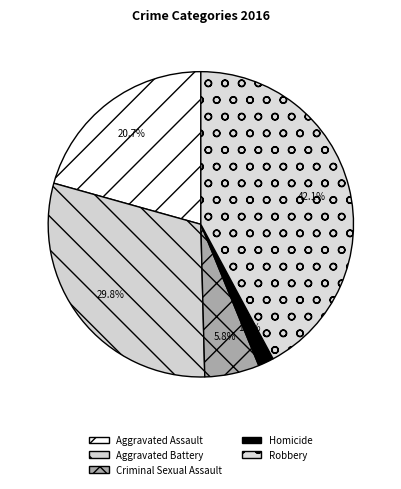

Rank the categories by value from highest to lowest.

Robbery, Aggravated Battery, Aggravated Assault, Criminal Sexual Assault, Homicide